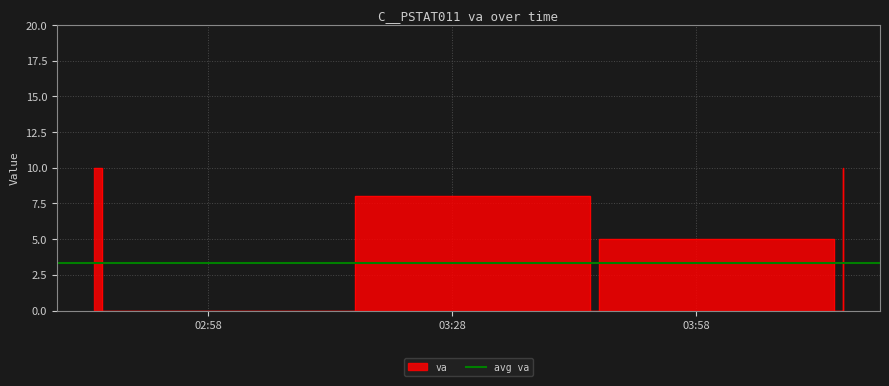

Which label corresponds to the smallest value in the chart?

2023-01-01 02:45:00